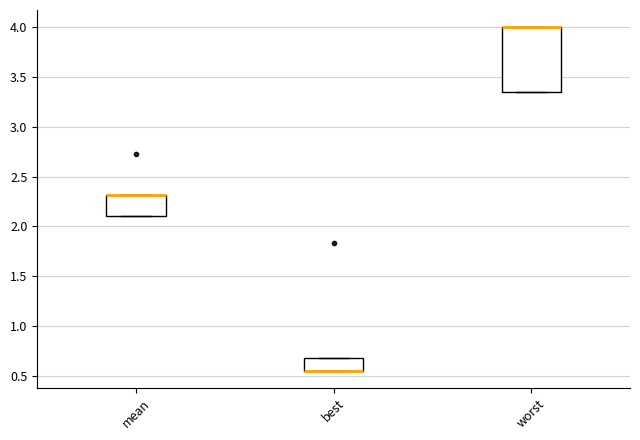

Reading left to right, read every box against the y-axis: the position of its median line, the range the box covers, and the ends of its whiskers. The values are not printed on the chart, so give them approximately, as read against the axis.

mean: median 2.30 (drawn on the box's upper edge), box 2.10 to 2.30, whiskers 2.10 to 2.30
best: median 0.55 (drawn on the box's lower edge), box 0.55 to 0.70, whiskers 0.55 to 0.70
worst: median 4.00 (drawn on the box's upper edge), box 3.35 to 4.00, whiskers 3.35 to 4.00